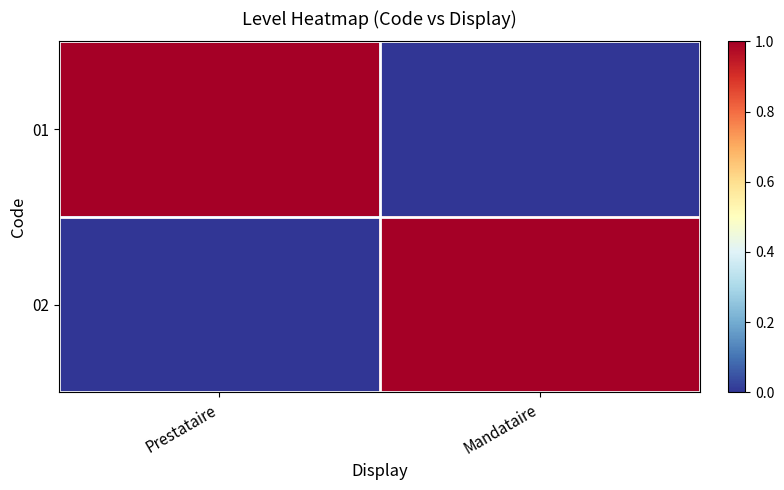

At how many categories does at least one series exceed 0?

2